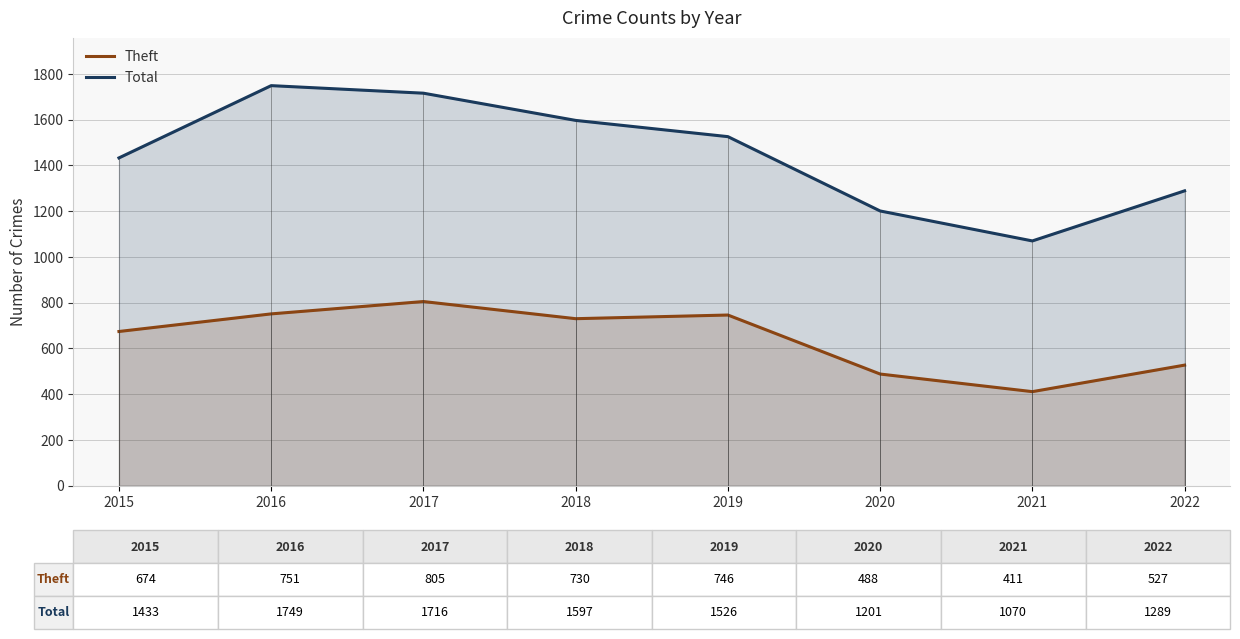

True or false: Theft and Total intersect in this chart.

False